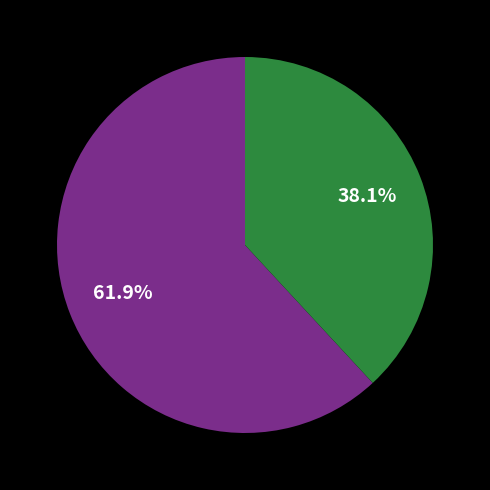

Is there any slice that represents more than half of the pie?

Yes